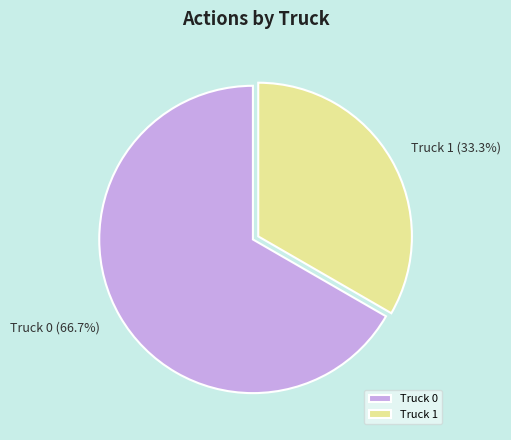

What percentage is the Truck 0 slice, to the nearest percent?

67%